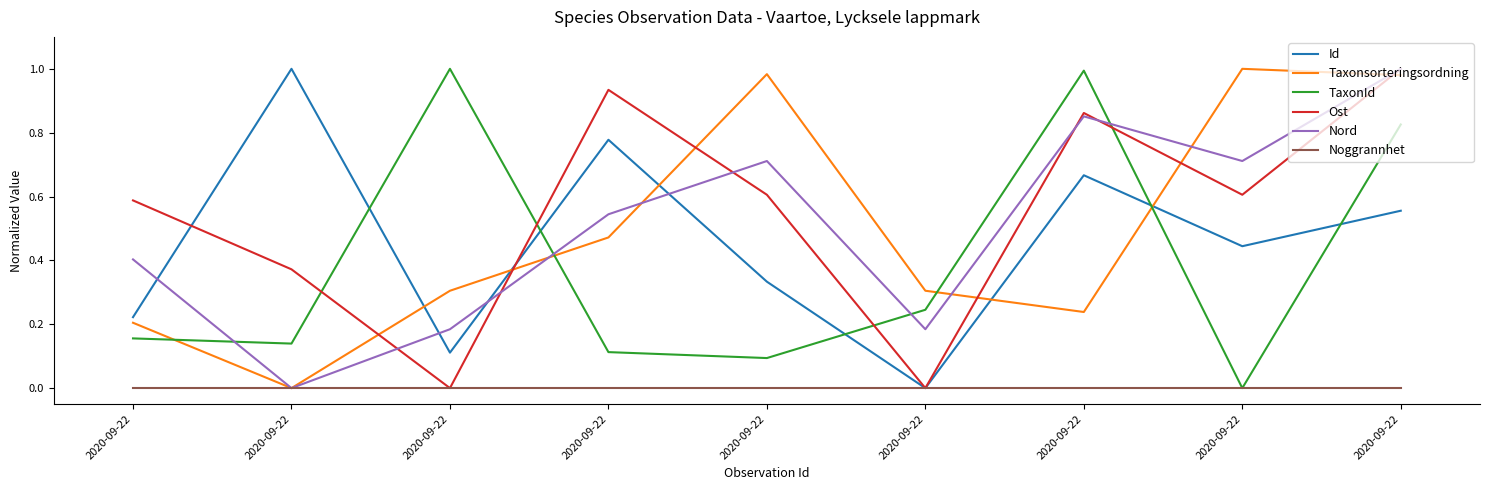

What are all the series names shown in the legend?

Id, Taxonsorteringsordning, TaxonId, Ost, Nord, Noggrannhet